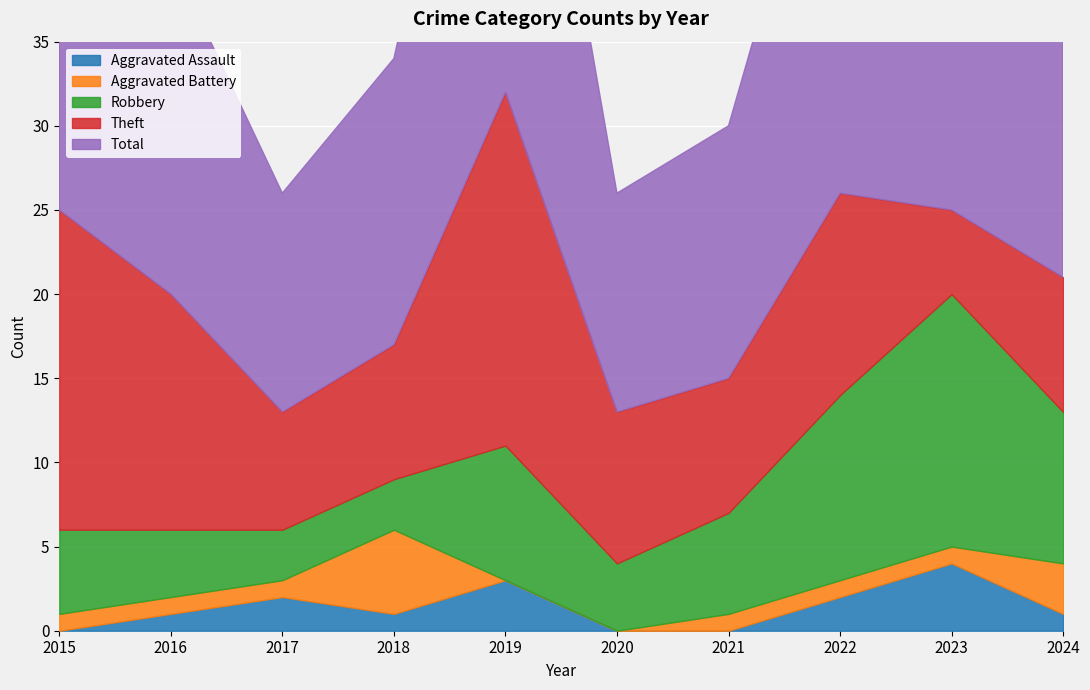

Count the number of data series in this chart.

5